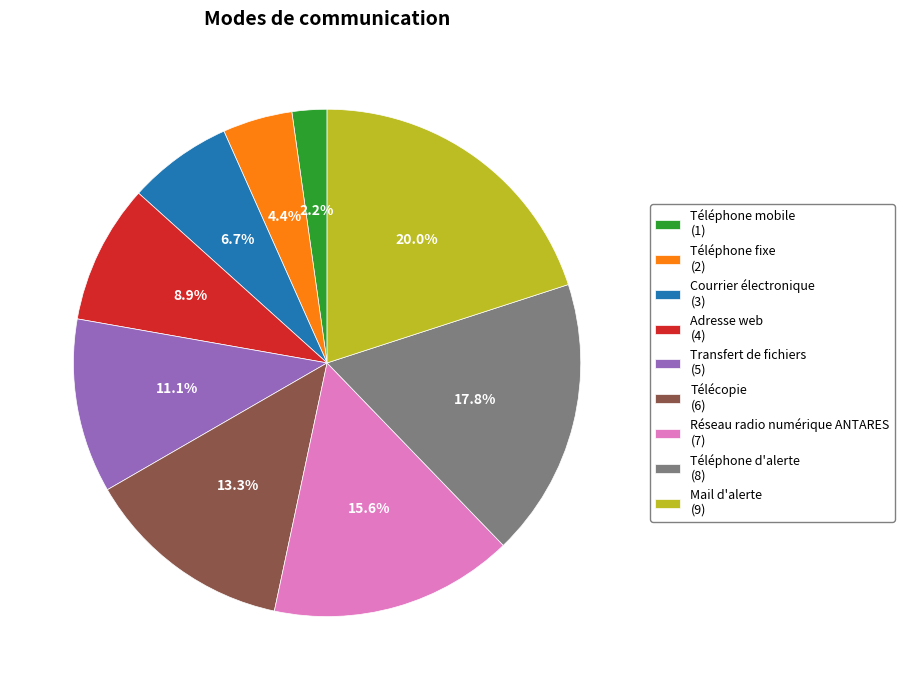

Which slice is the smallest?

Téléphone mobile